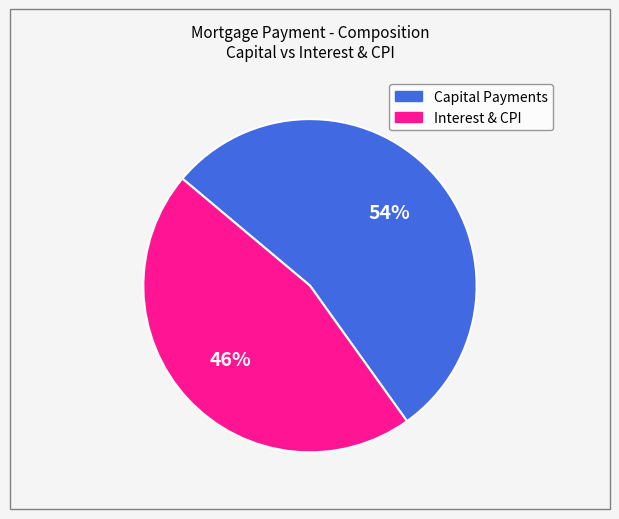

How many slices are in this pie chart?

2